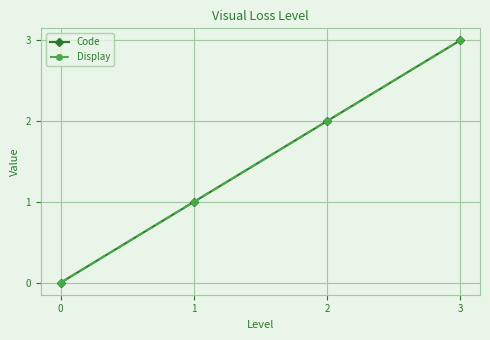

Reading right to left, extract all data points from this chart.

Code: 3	2	1	0
Display: 3	2	1	0